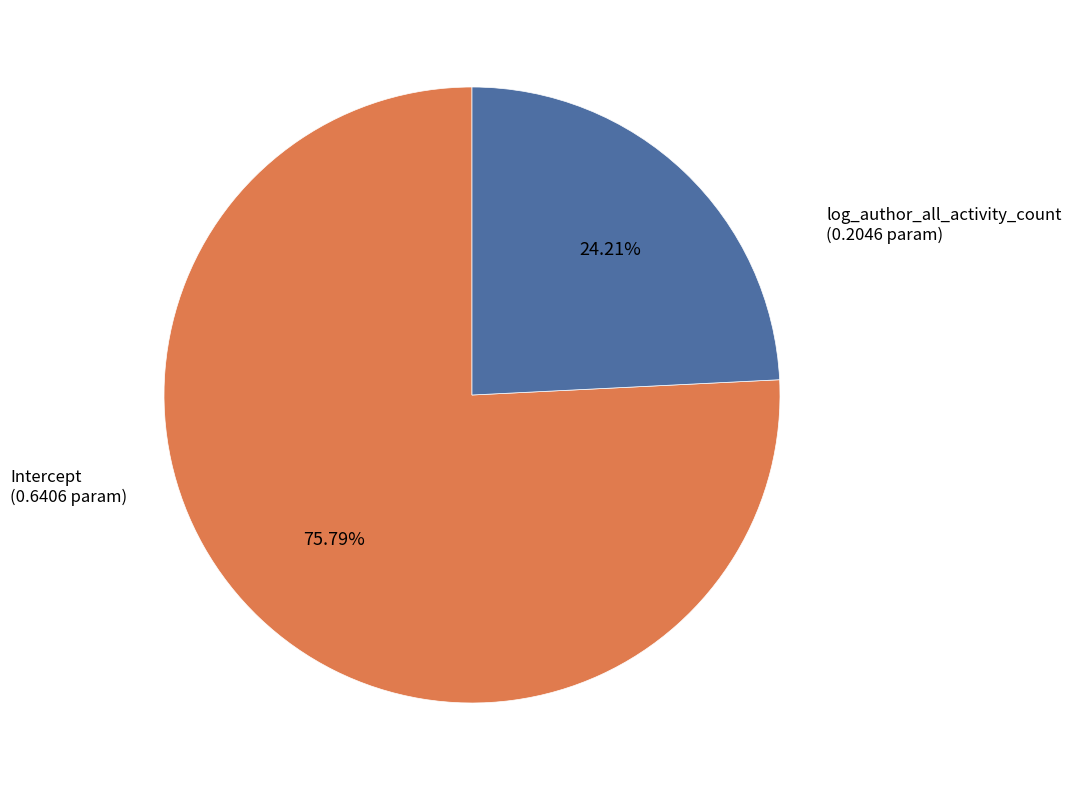

How many slices are in this pie chart?

2